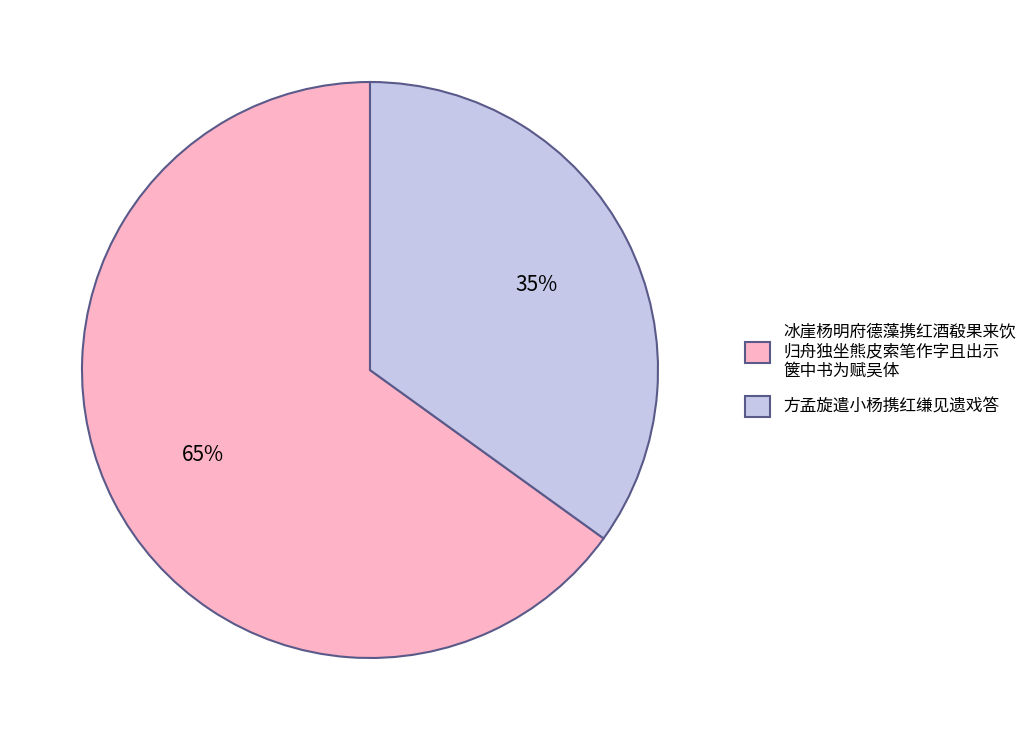

True or false: 方孟旋遣小杨携红缣见遗戏答 accounts for 28% of the total.

False